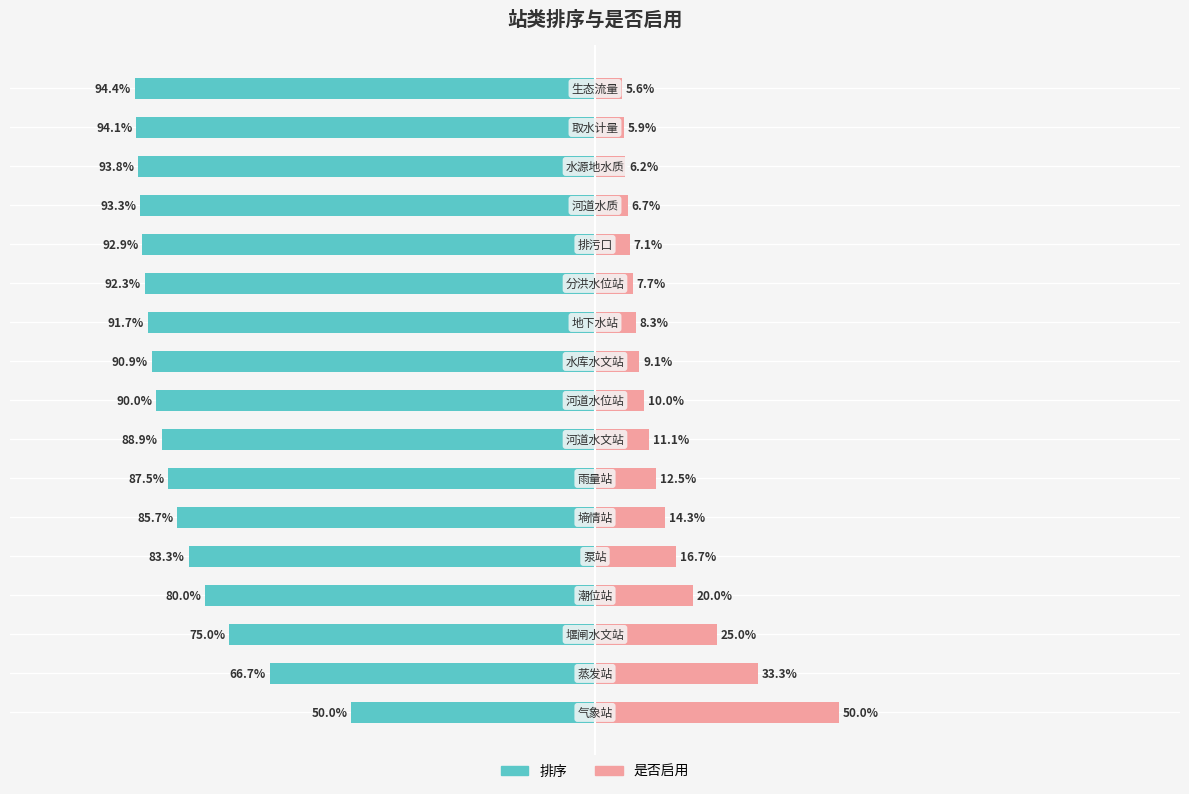

How many data points does each series have?

17